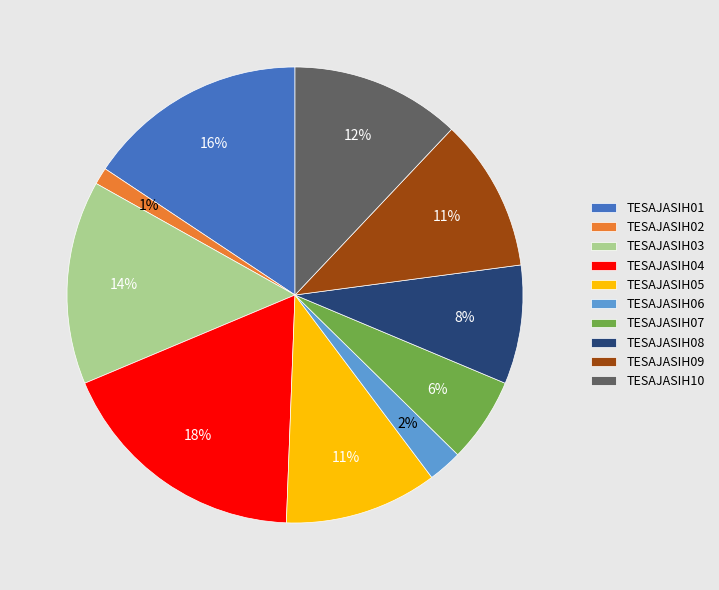

Is the sum of TESAJASIH06 and TESAJASIH03 greater than half?

No